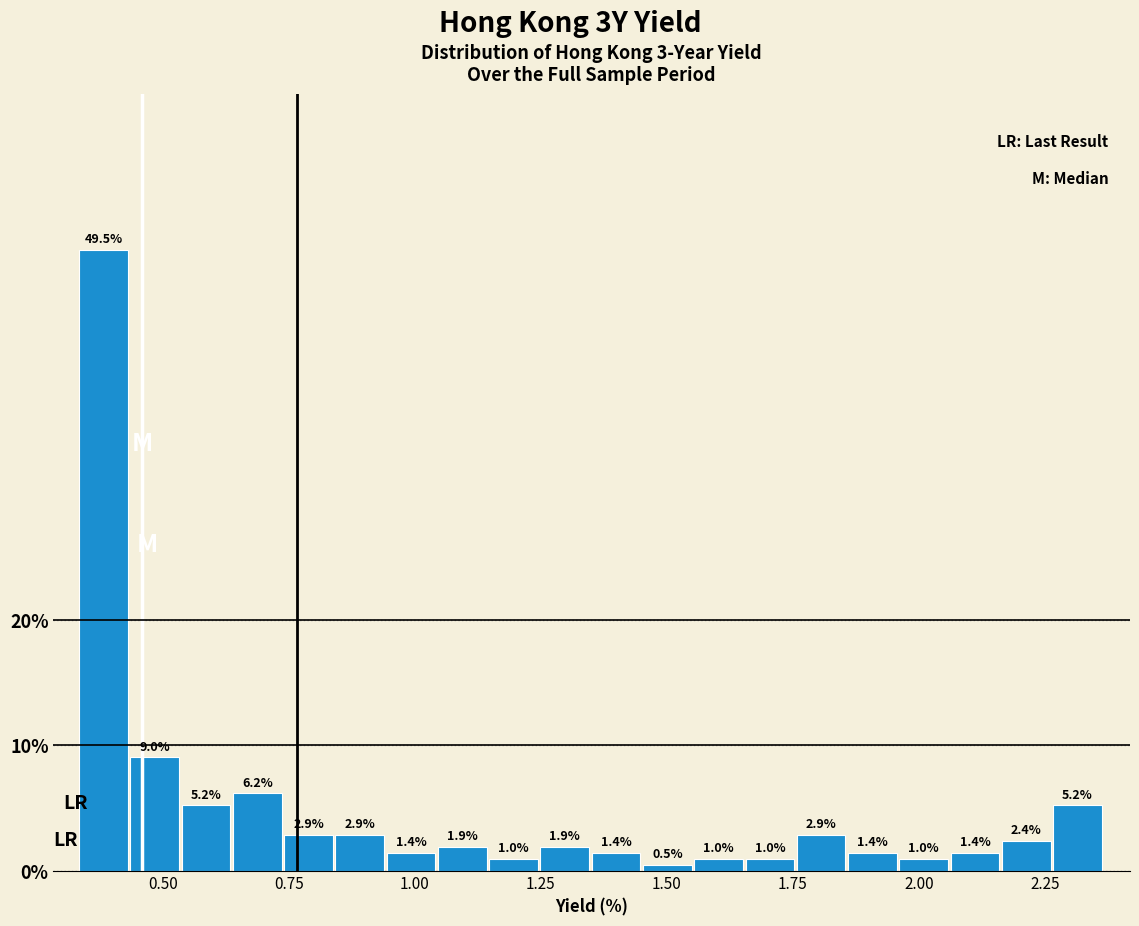

Read against the x-axis, roughly where is the centre of the tallest bar?

0.40